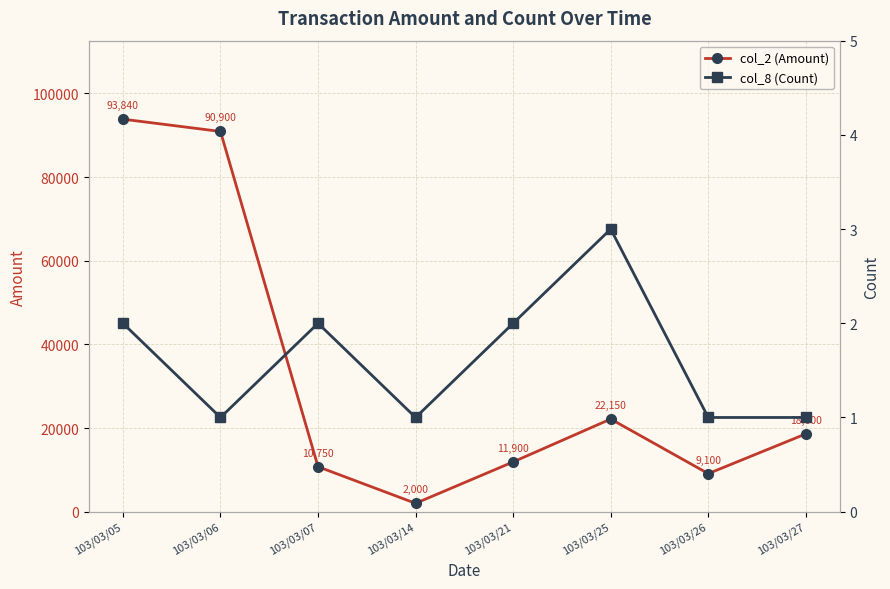

How many data points does each series have?

8